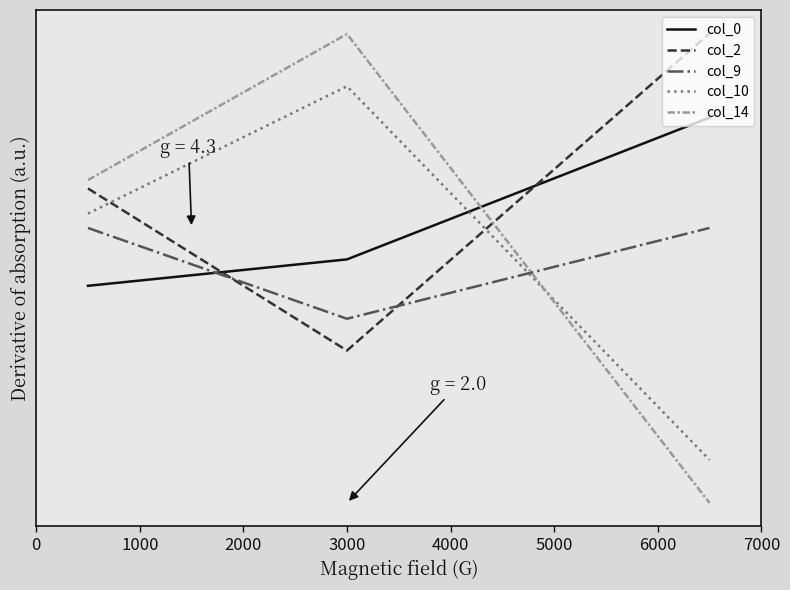

What is the average value of the col_9 series?

1.2